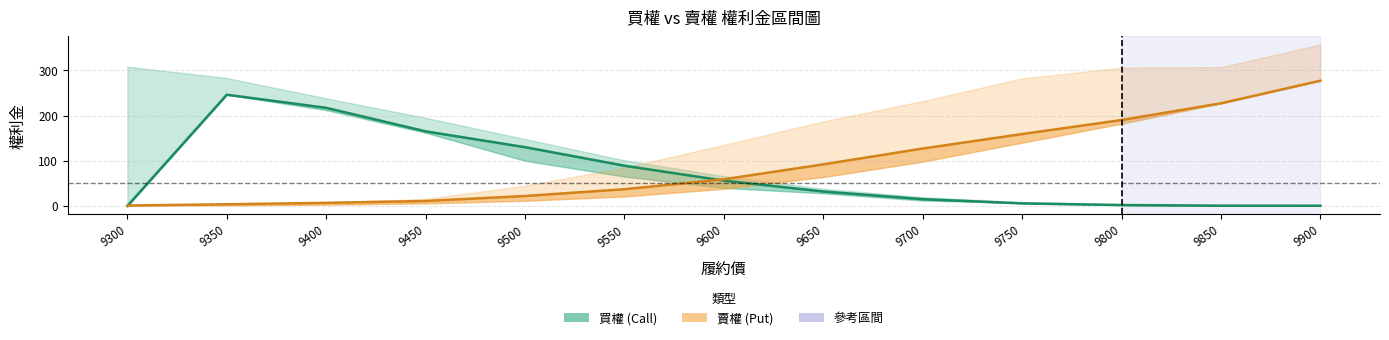

At which label is 最高價(賣權) closest to 139?

9700